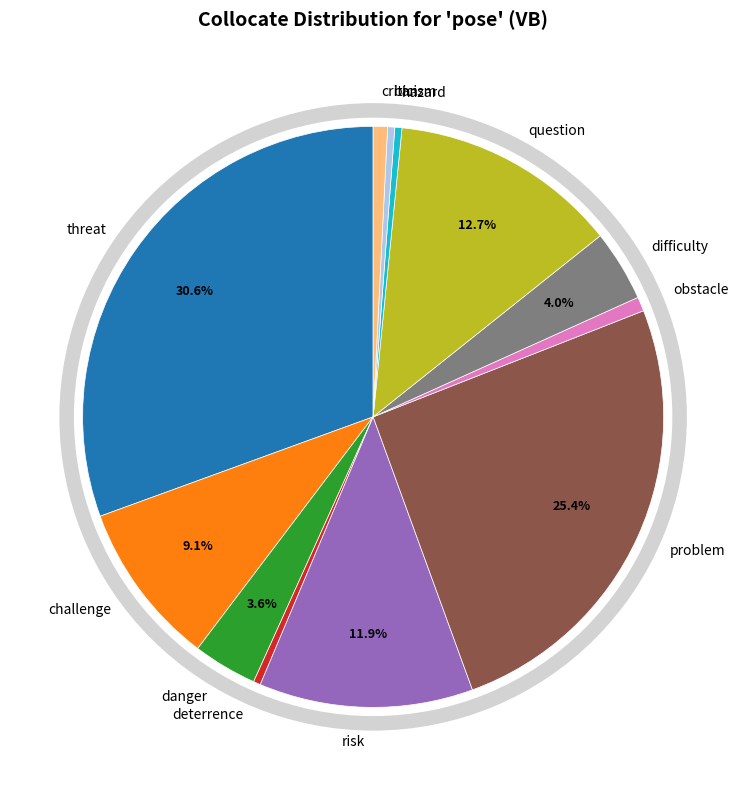

How many slices are in this pie chart?

12